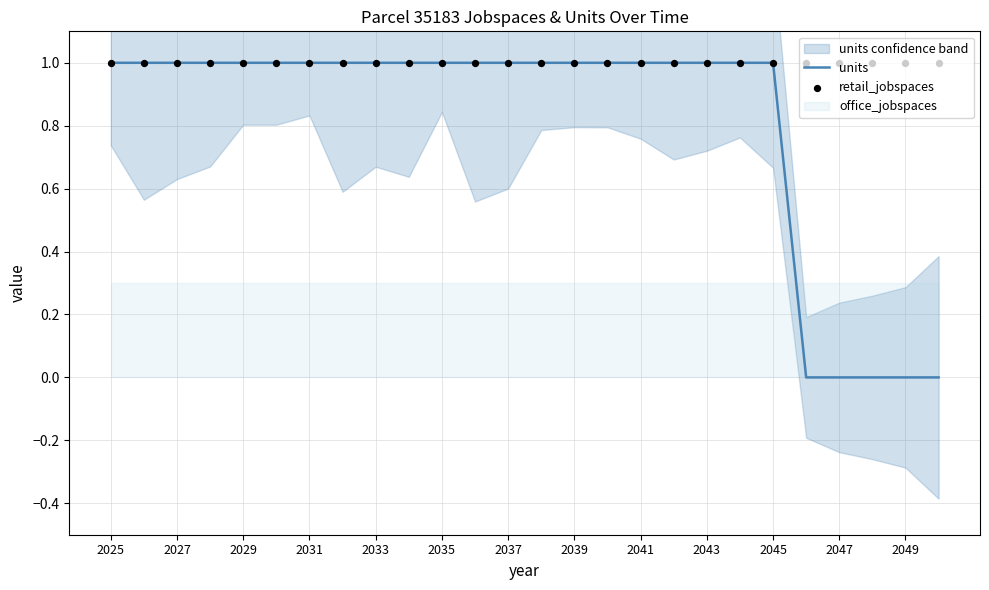

The units series shows 1 at 2041. True or false?

True